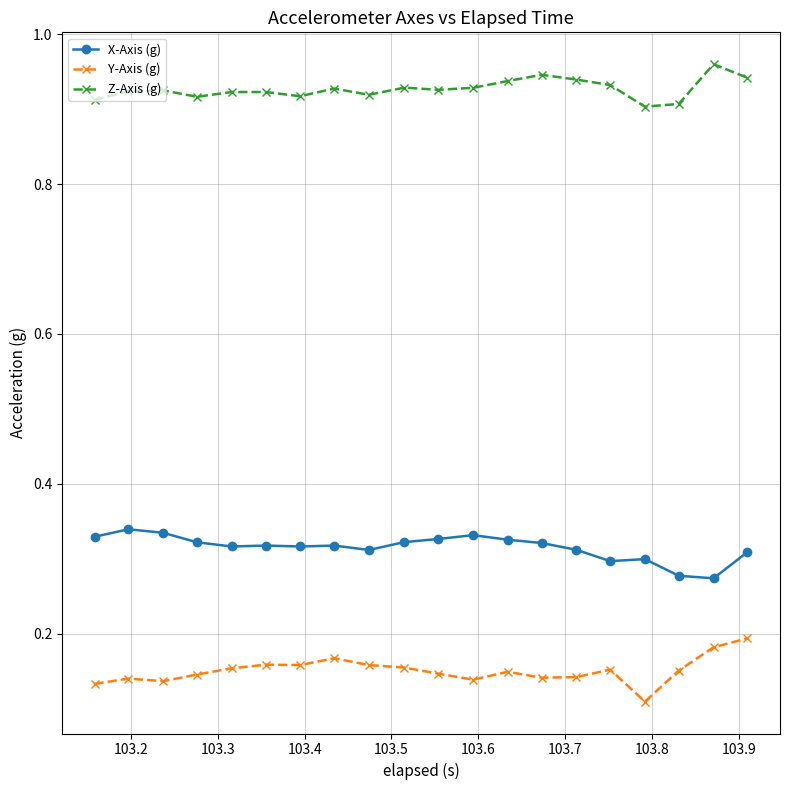

Count the Y-Axis (g) values in the range 0 to 1.

20